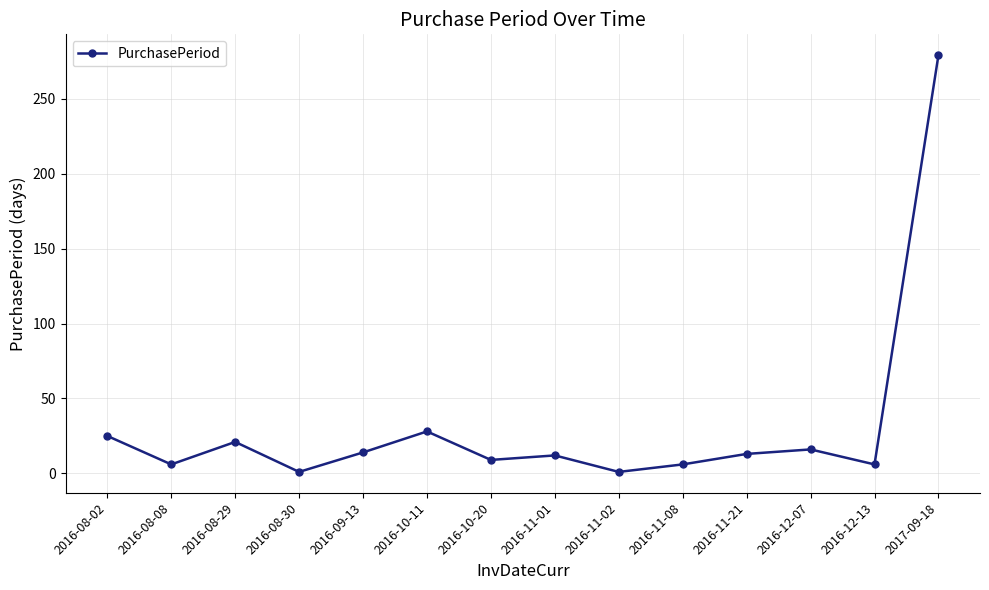

Count the number of data series in this chart.

1